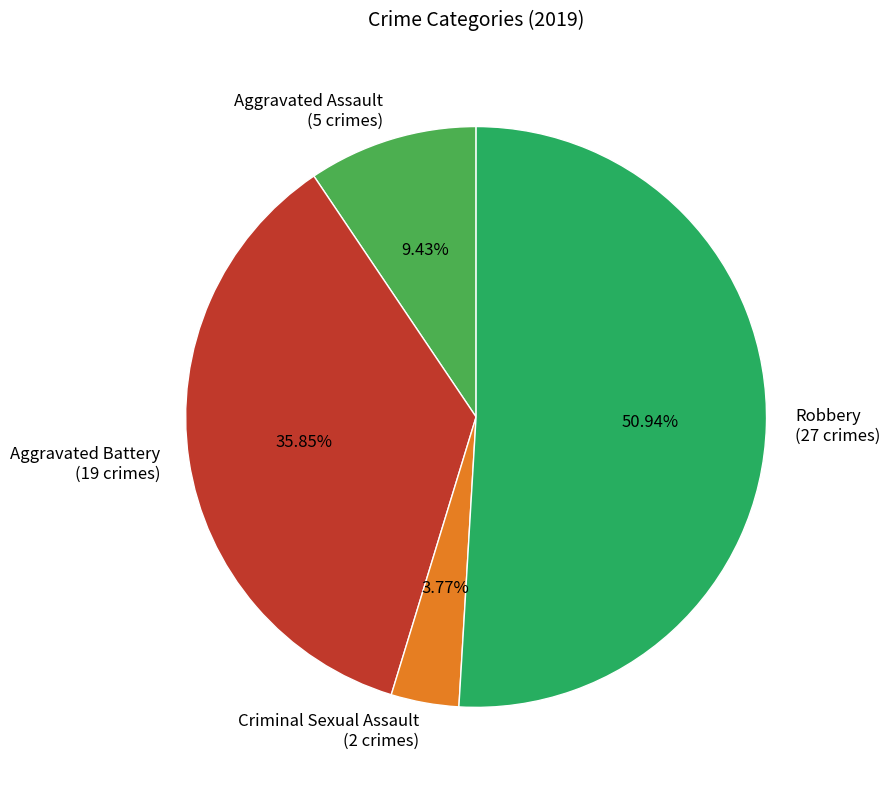

Count the number of slices in the pie.

4